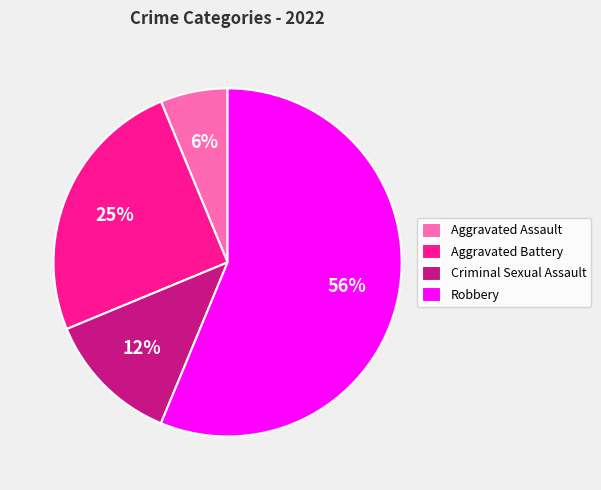

Rank the categories by value from highest to lowest.

Robbery, Aggravated Battery, Criminal Sexual Assault, Aggravated Assault